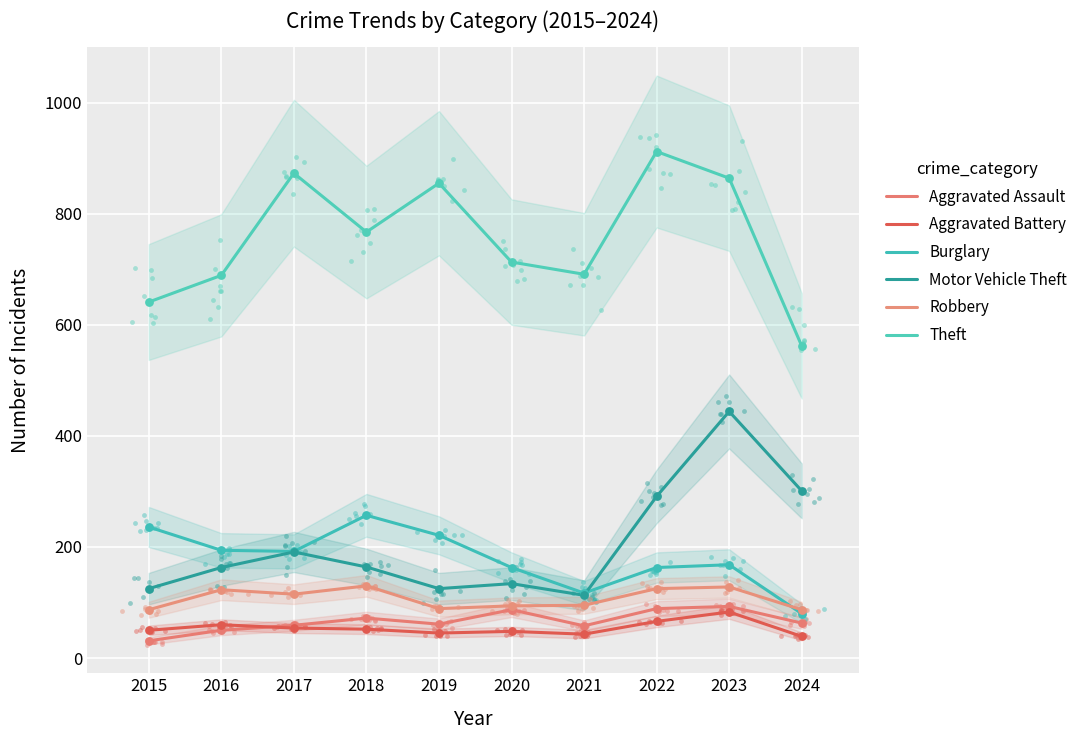

What are all the series names shown in the legend?

Aggravated Assault, Aggravated Battery, Burglary, Motor Vehicle Theft, Robbery, Theft